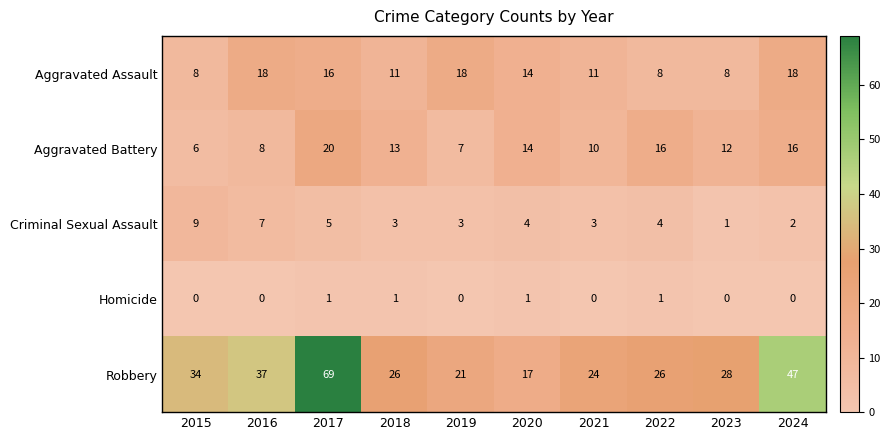

What is the highest value of the Criminal Sexual Assault series?

9